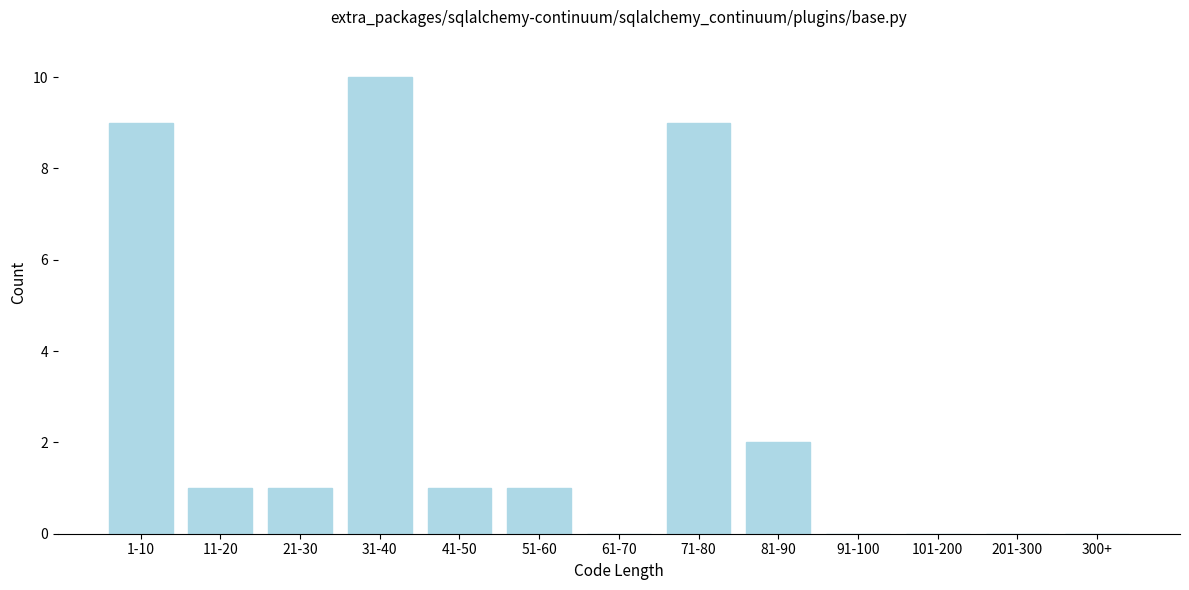

Reading left to right, list all the values displayed in this chart.

1-10=9	11-20=1	21-30=1	31-40=10	41-50=1	51-60=1	61-70=0	71-80=9	81-90=2	91-100=0	101-200=0	201-300=0	300+=0